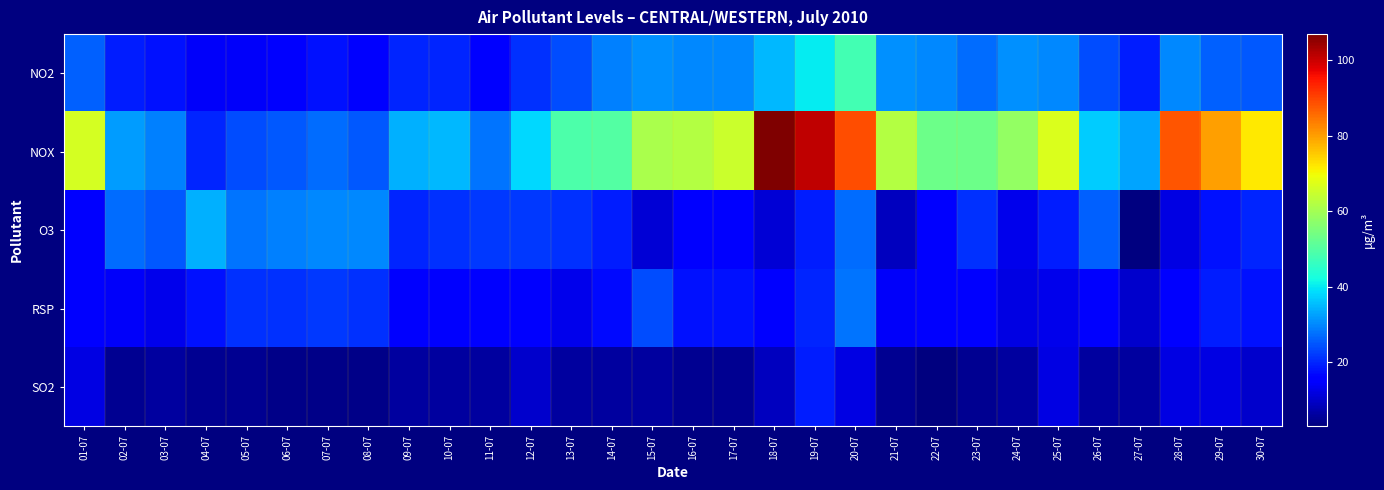

What is the sum of the NOX values at 08-07 and 07-07?

52.0